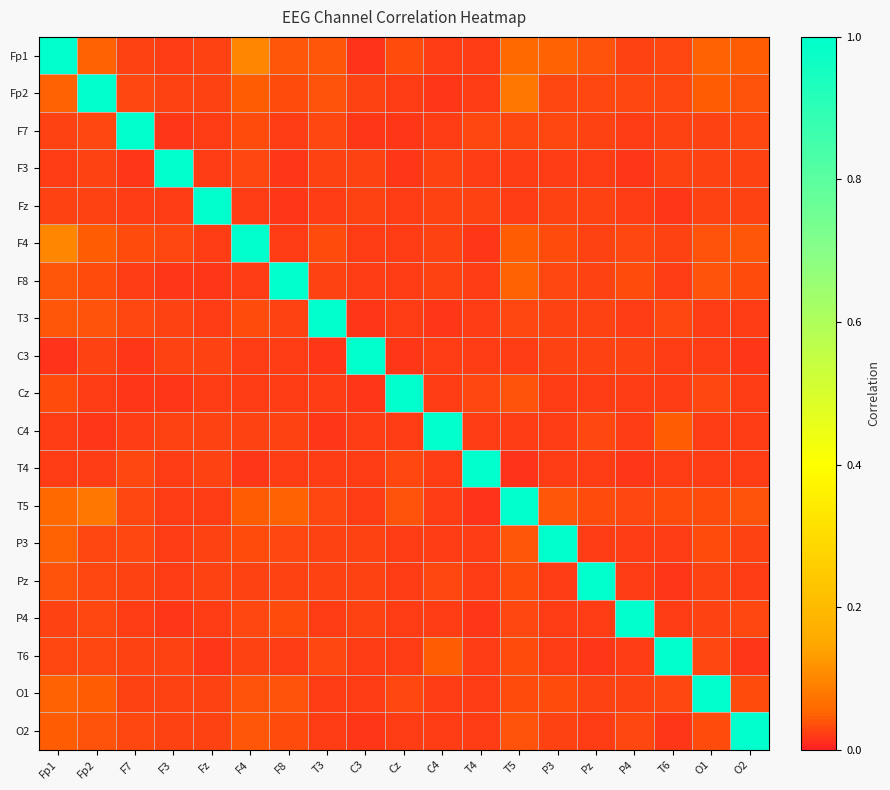

What is the total value across all series at O1?

1.5